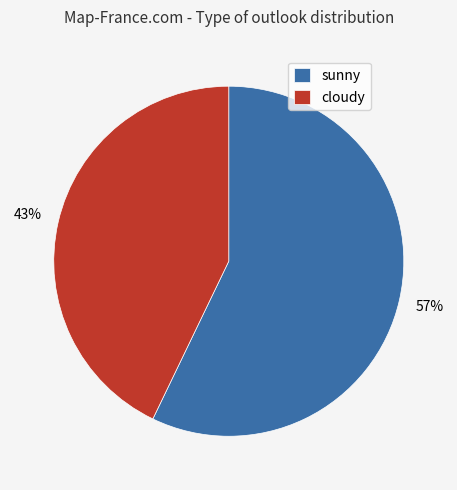

Combined, do sunny and cloudy account for over 50%?

Yes